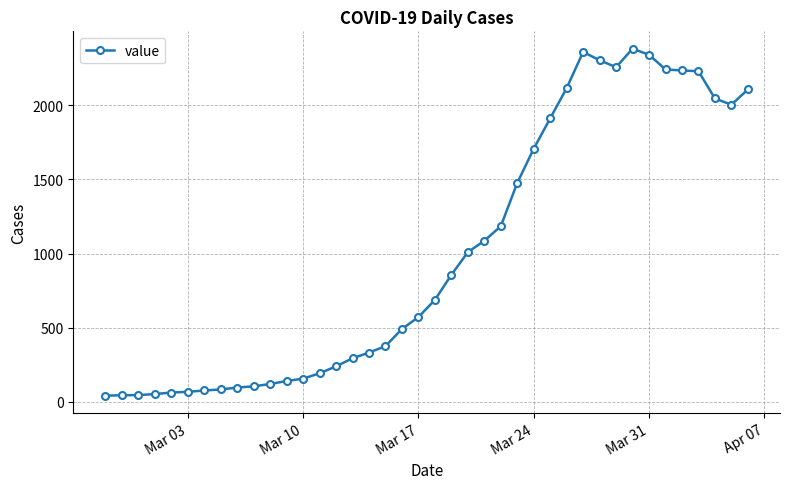

True or false: the data has more than 0 interior local peaks.

True